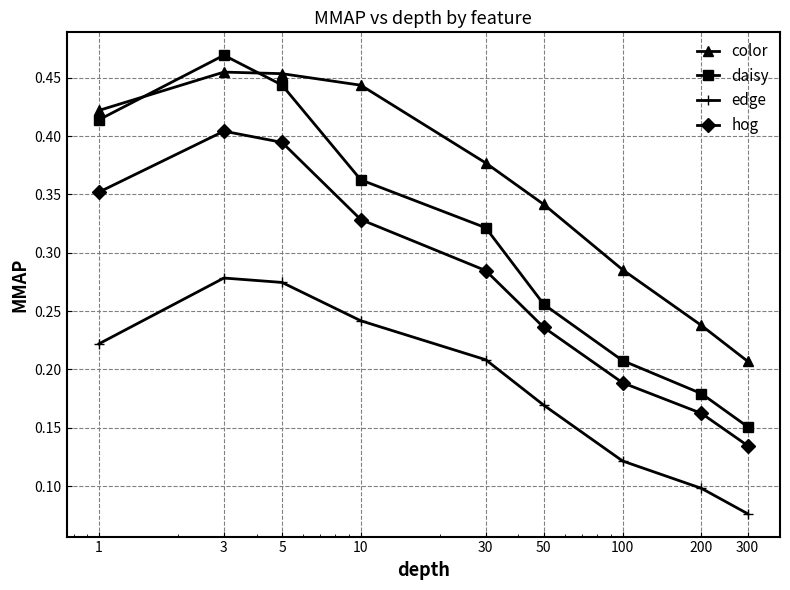

True or false: edge has more than 2 interior local peaks.

False